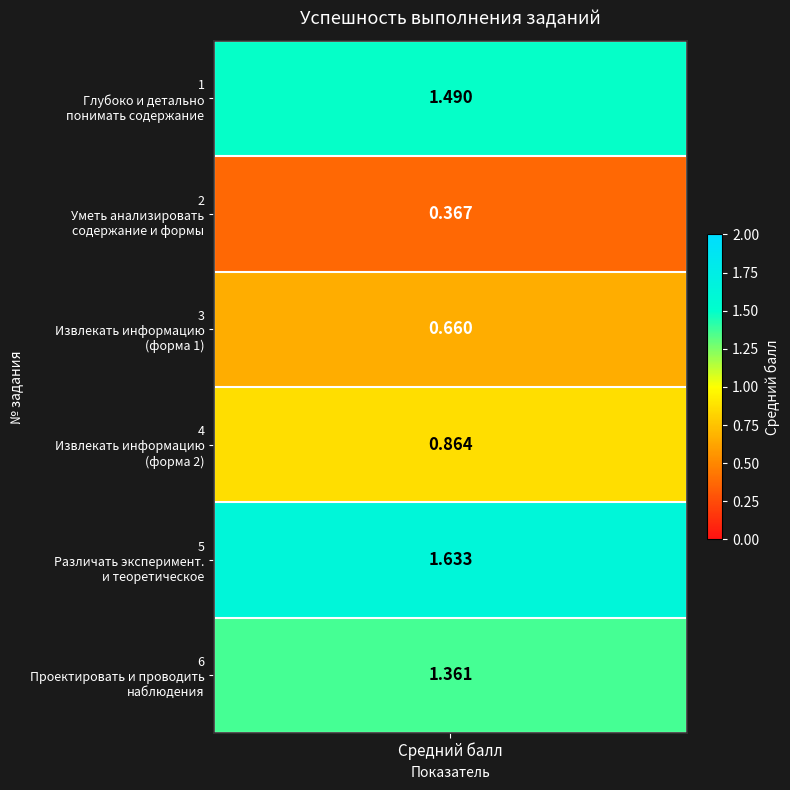

Count the number of values greater than 1.

3